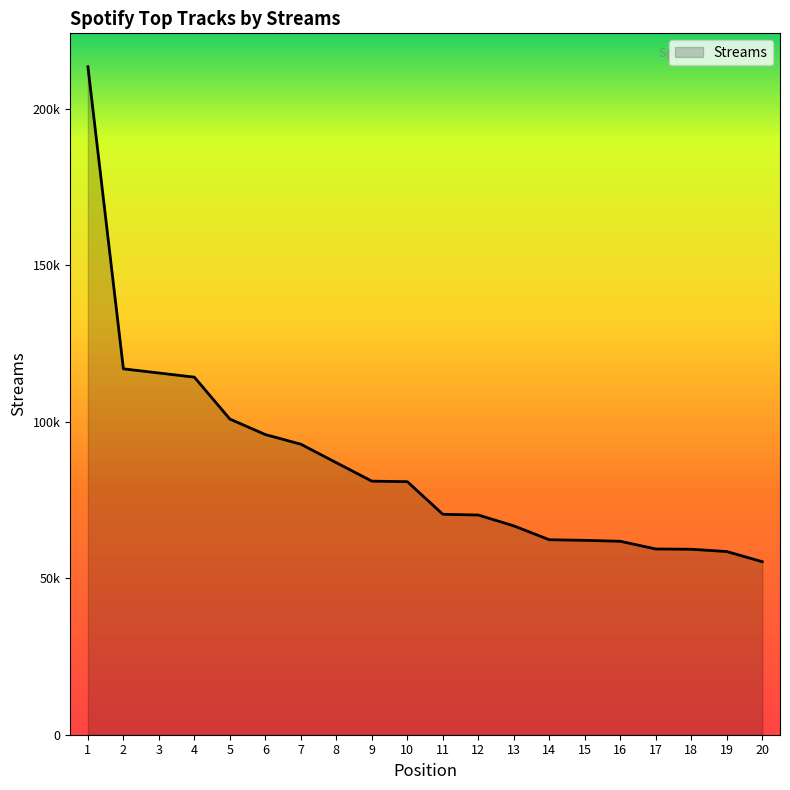

Does the chart display data point markers on the line(s)?

No